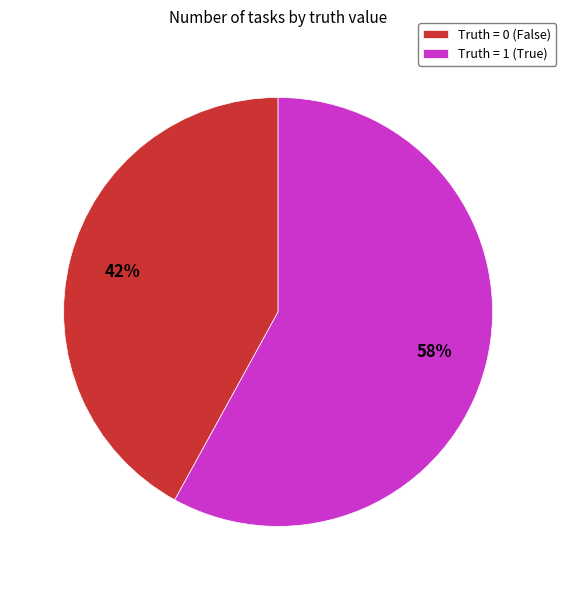

How many segments does this pie chart have?

2